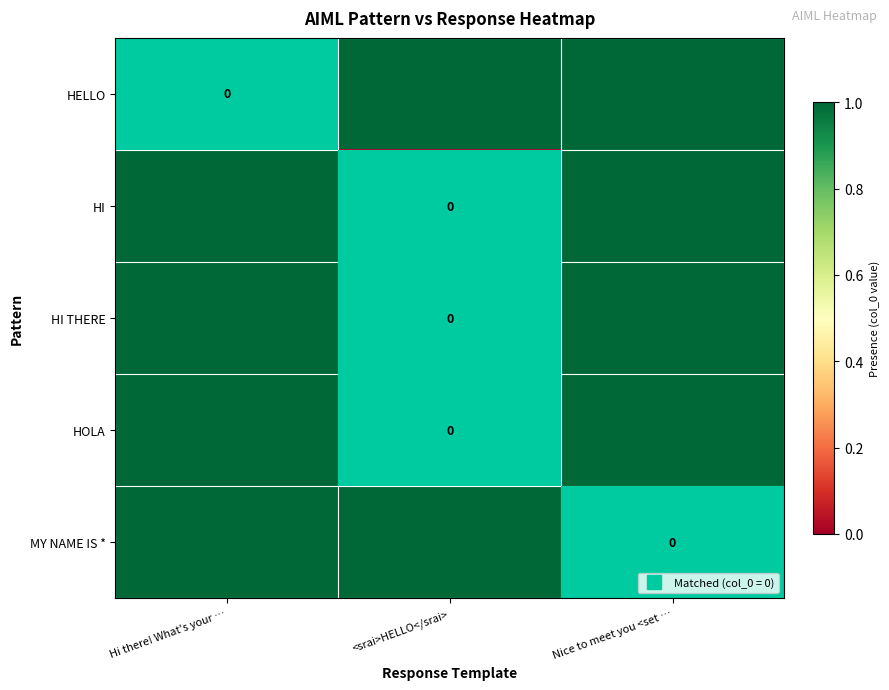

How many values in the HOLA series are below 1?

1